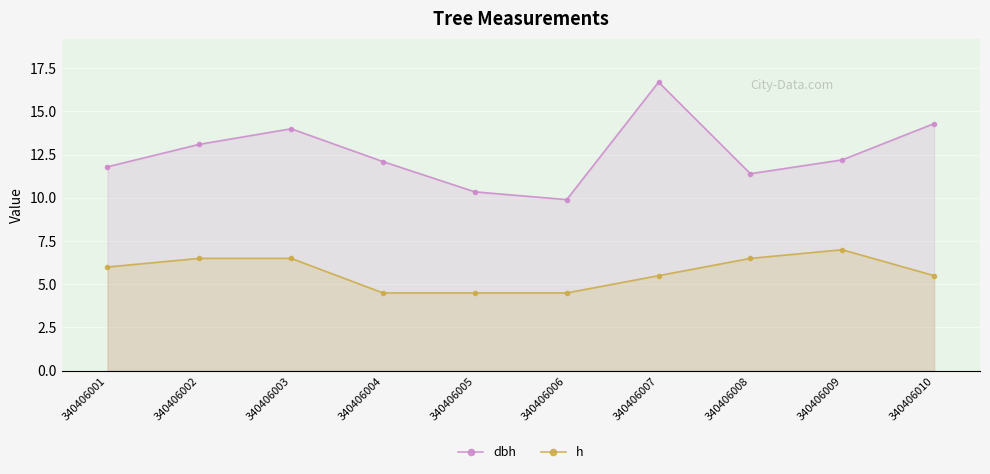

True or false: dbh and h intersect in this chart.

False